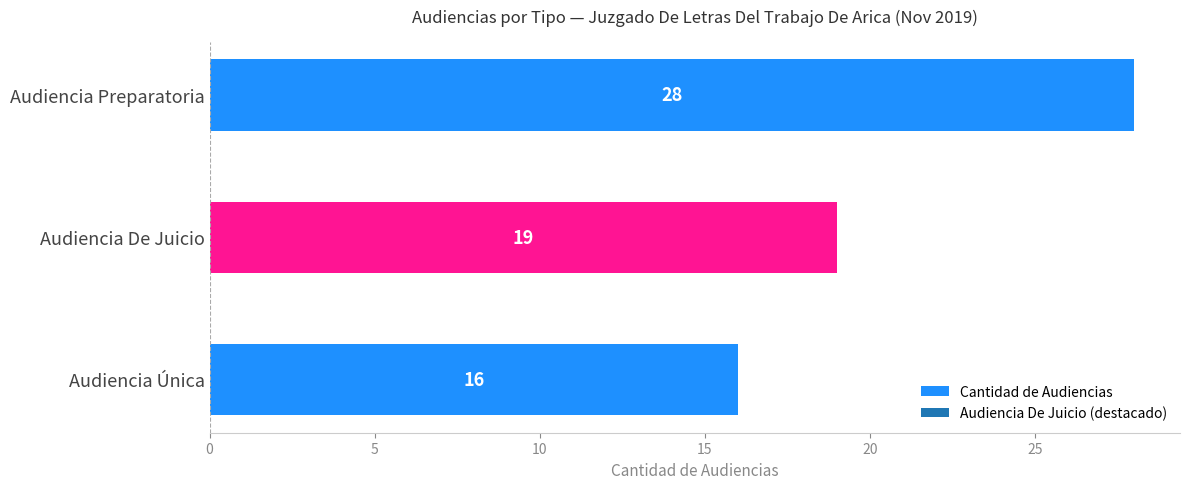

List the labels in order of value, largest first.

Audiencia Preparatoria, Audiencia De Juicio, Audiencia Única